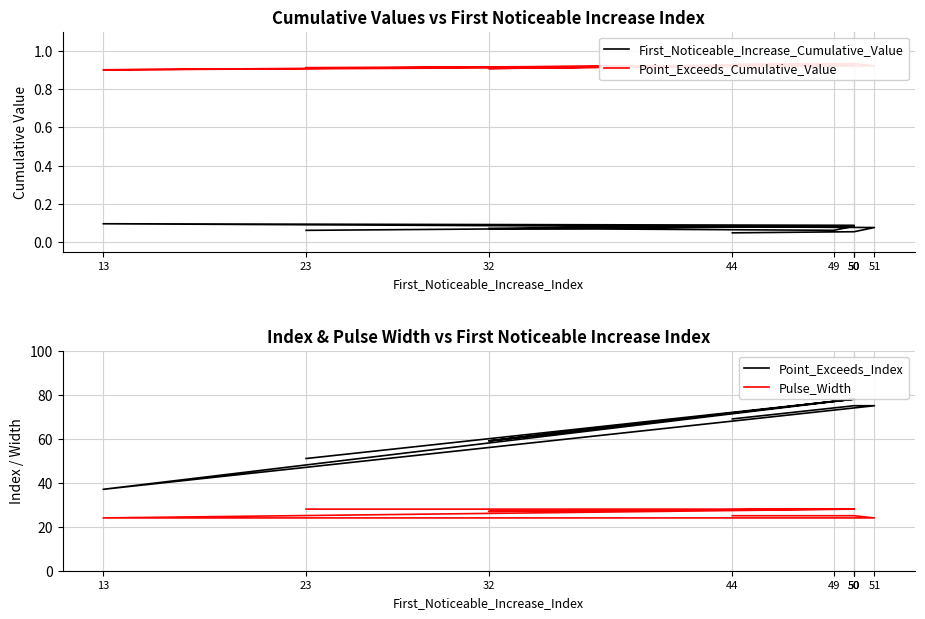

True or false: Point_Exceeds_Index has a value of 69.0 at 44.

True